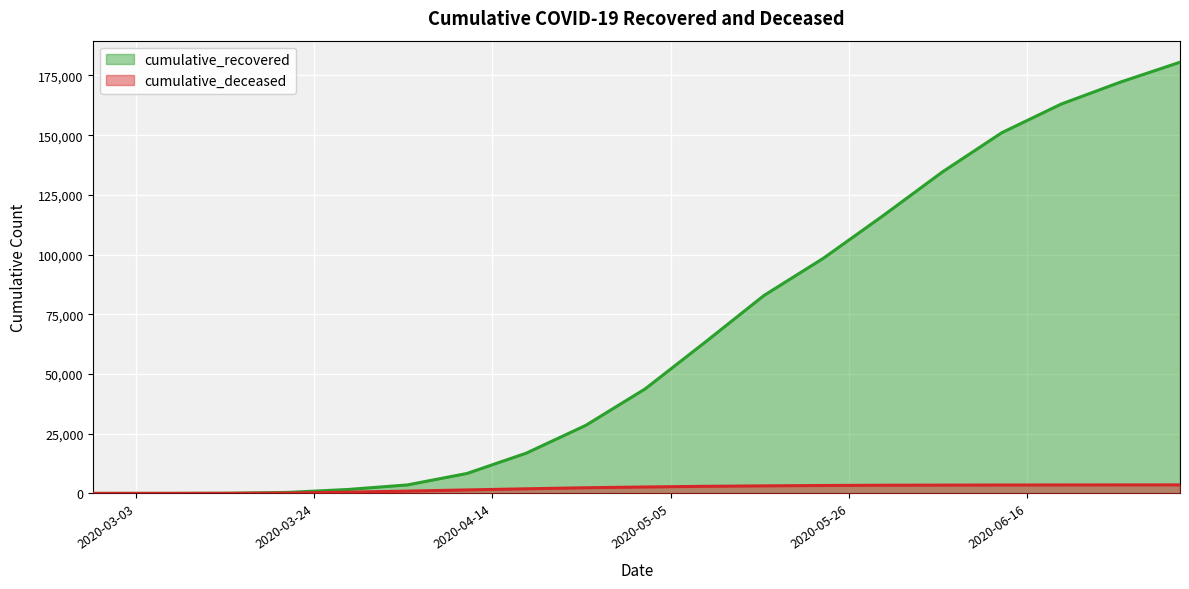

Which has a higher value, 2020-06-27 or 2020-05-23?

2020-06-27